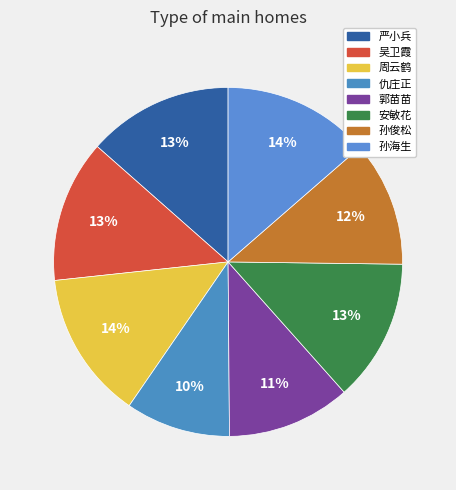

Count the number of slices in the pie.

8